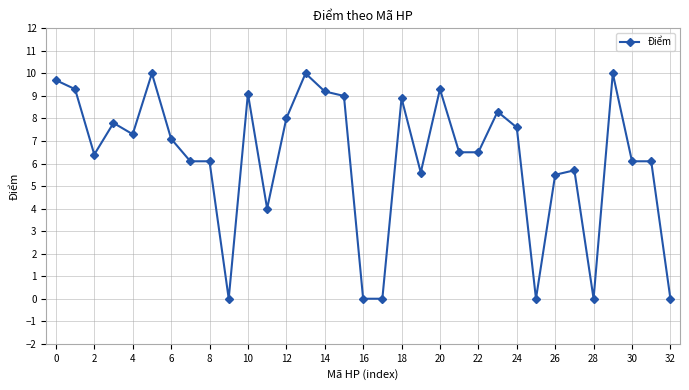

True or false: the data has more than 0 interior local peaks.

True